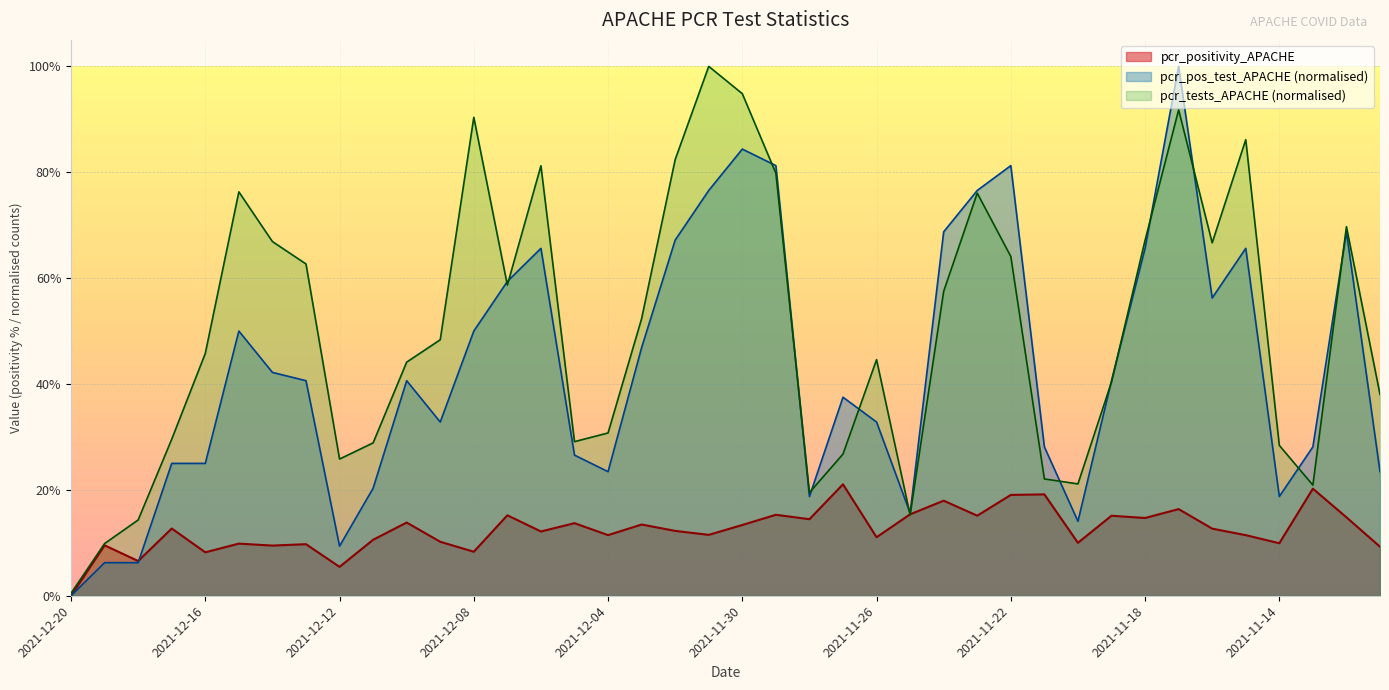

Is it true that pcr_tests_APACHE equals 0.3 at 2021-12-12?

True